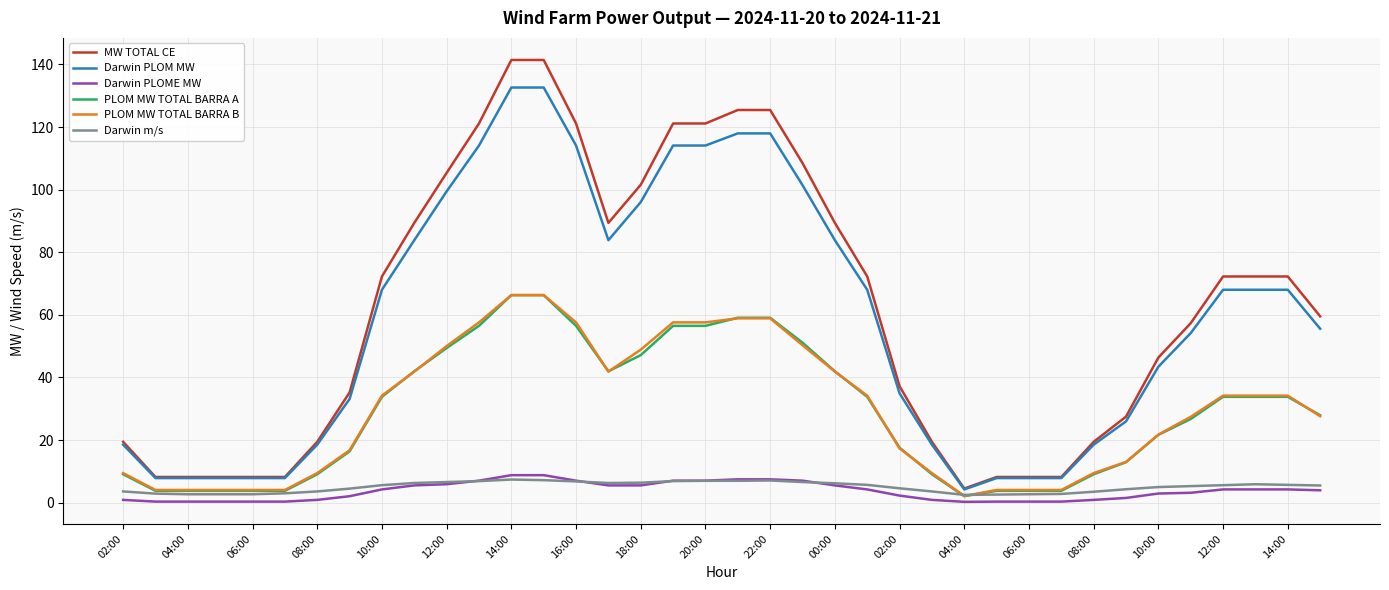

Which series has the largest range (max minus min)?

MW TOTAL CE